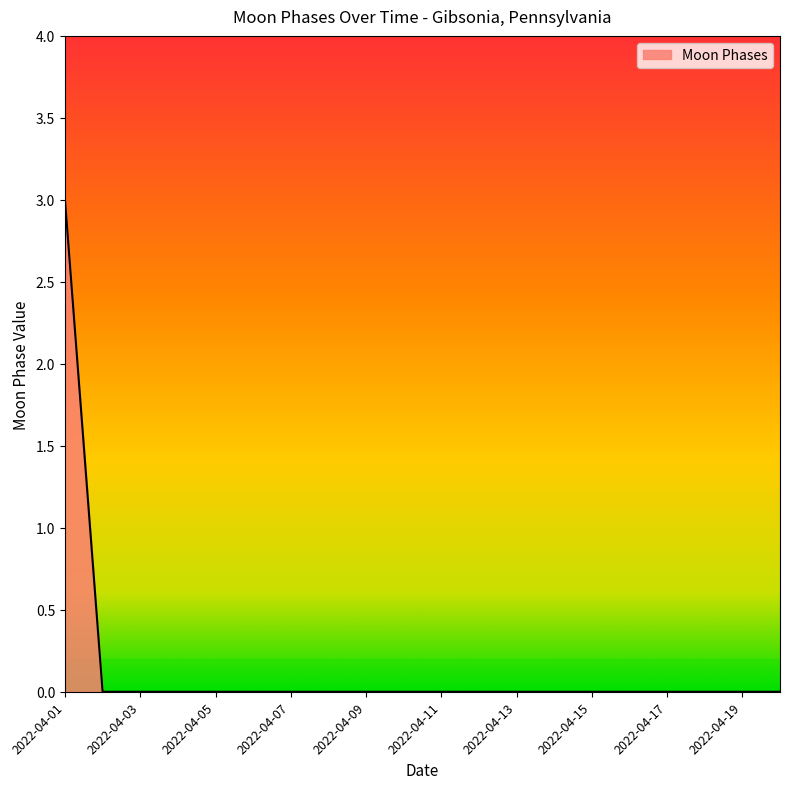

Does the chart display data point markers on the line(s)?

No